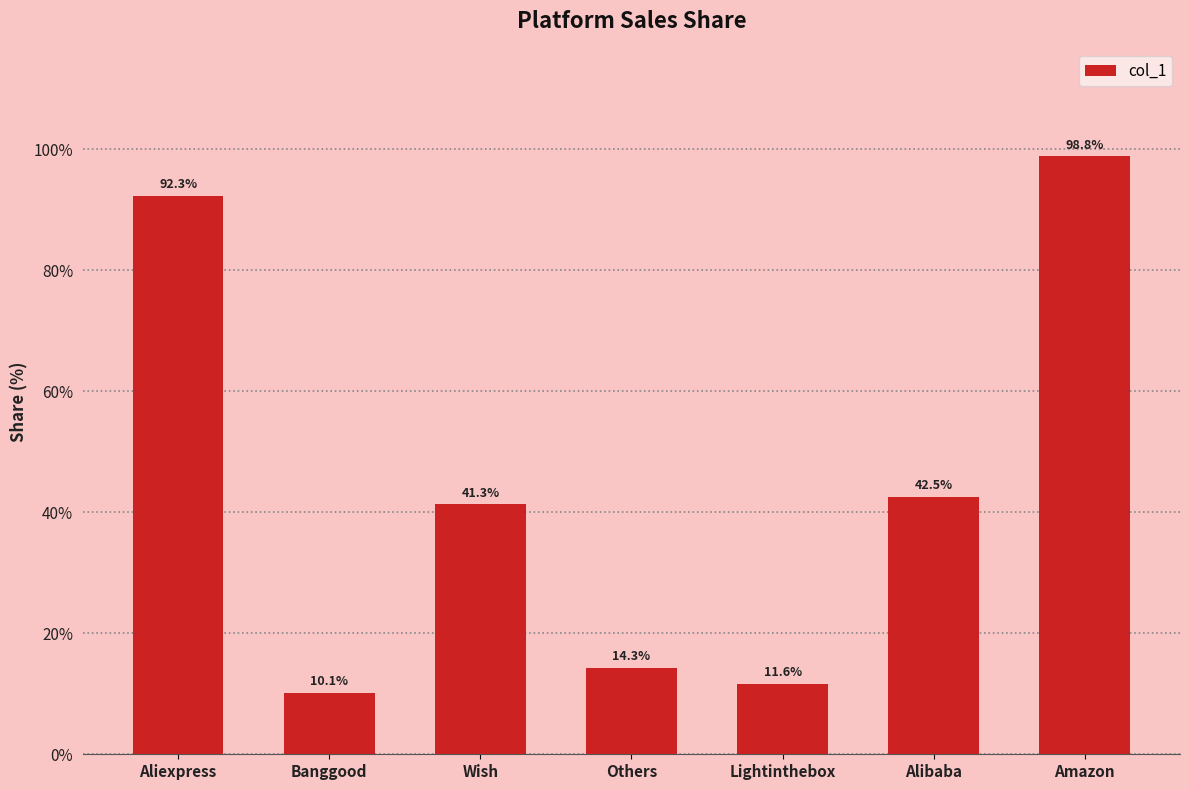

Which category has the highest value across all series?

Amazon